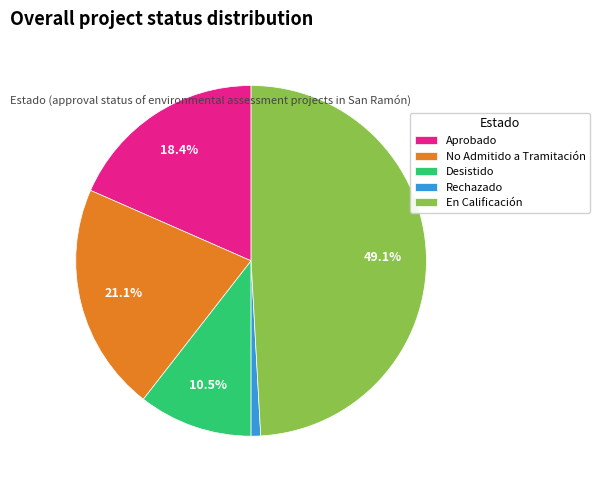

What is the largest slice in the pie chart?

En Calificación